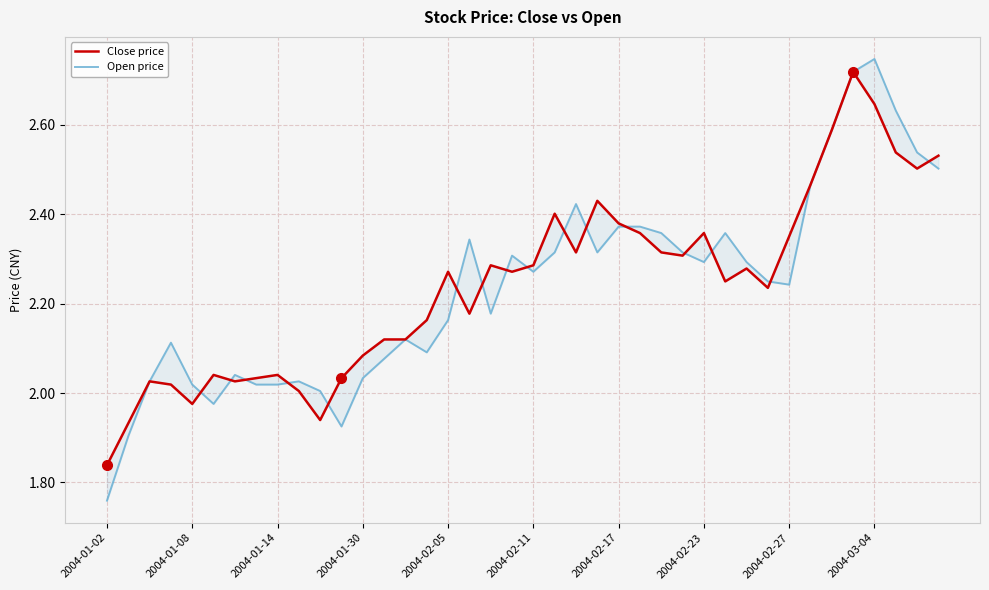

List the series in order of their peak value, lowest first.

Close price, Open price